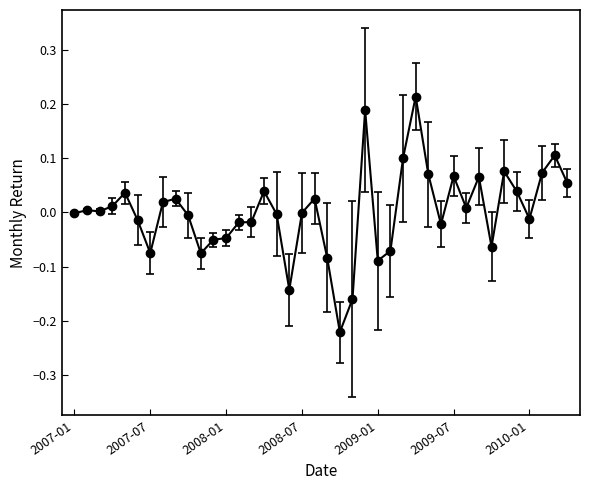

What is the difference between the maximum and minimum values?

0.4